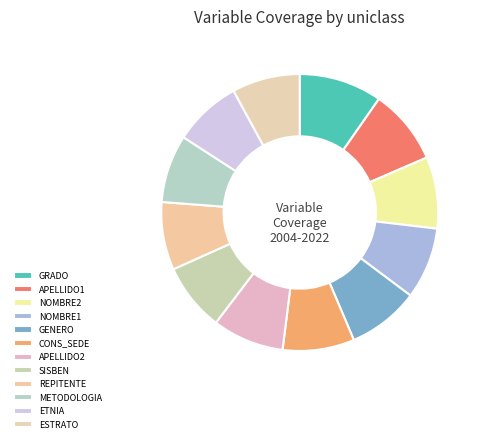

How many segments does this pie chart have?

12